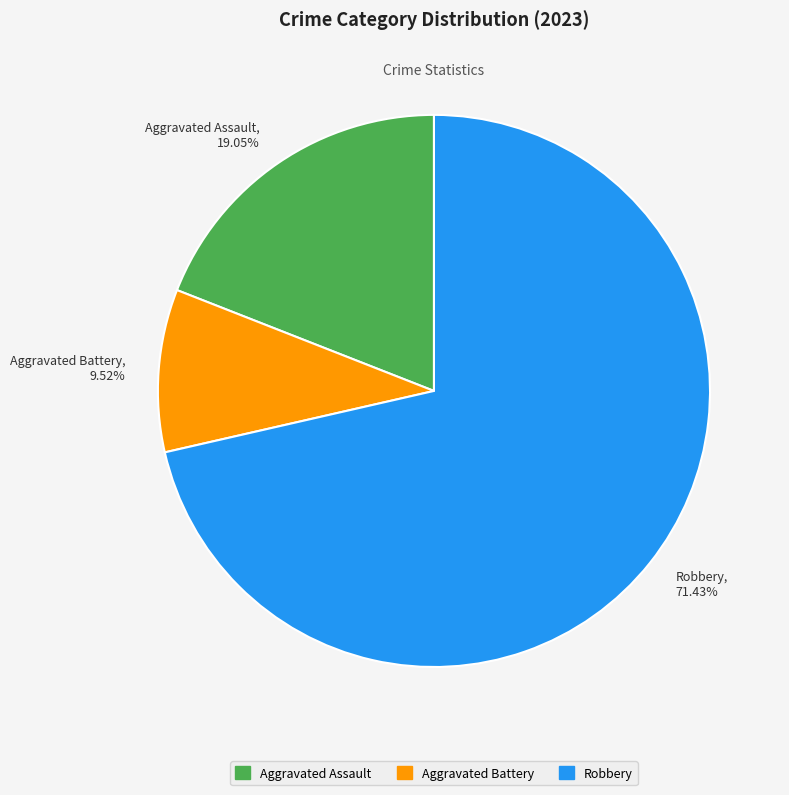

Approximately how many times larger is the value at Aggravated Battery, 9.52% compared to Aggravated Assault, 19.05%?

0.5